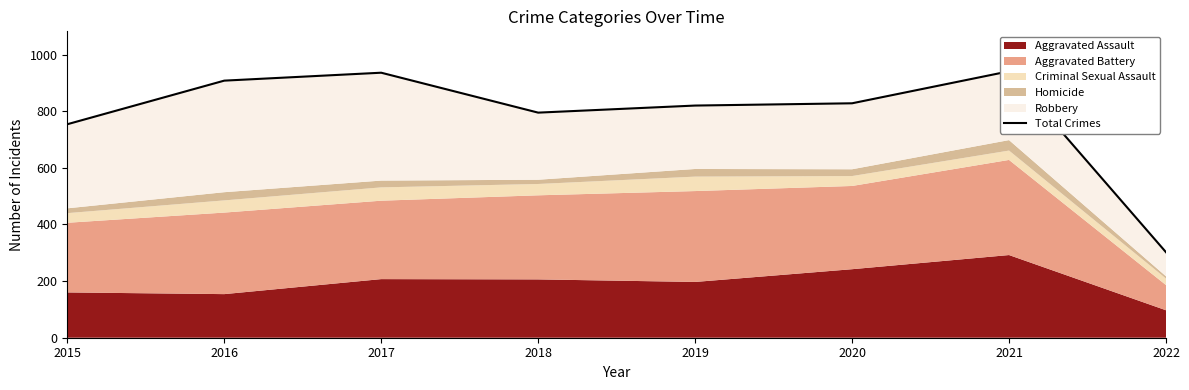

Rank the categories by value from highest to lowest.

2021, 2017, 2016, 2020, 2019, 2018, 2015, 2022